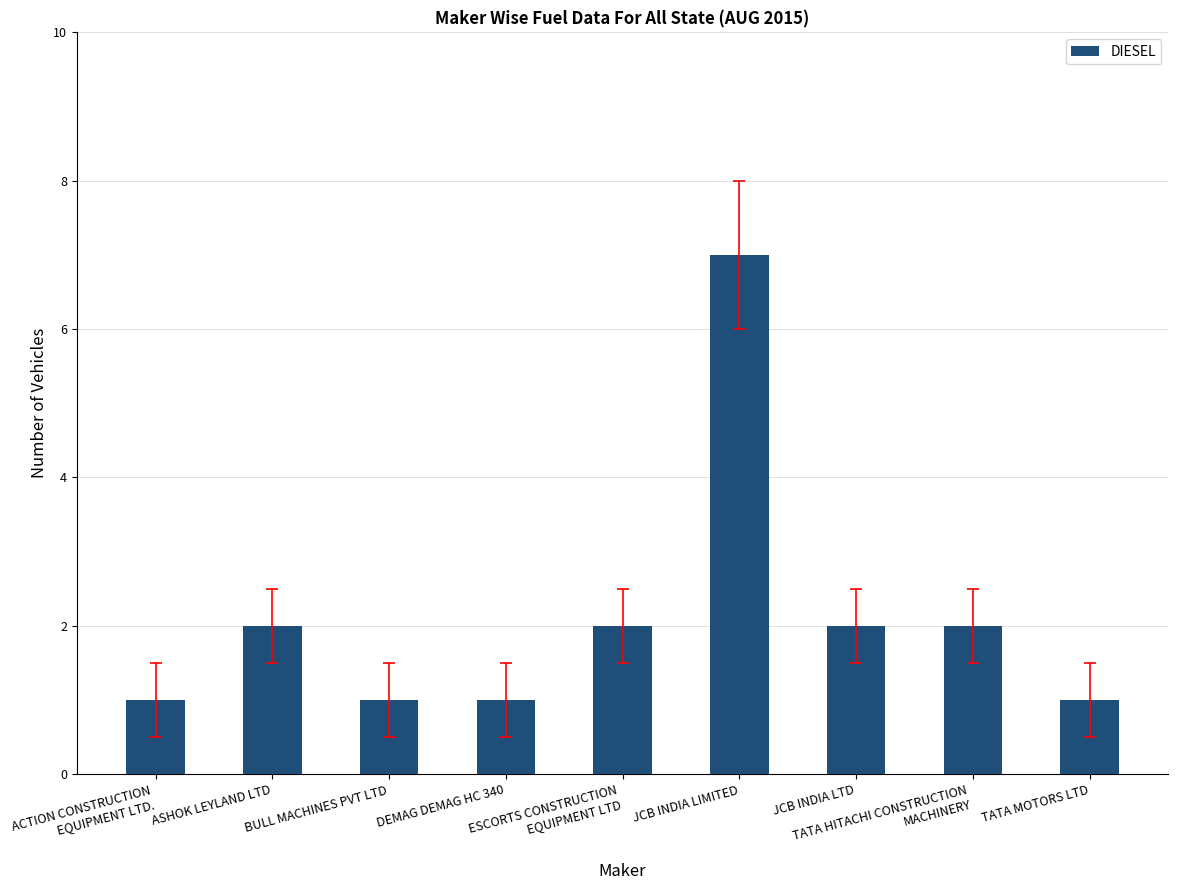

What is the minimum value shown in the chart?

1